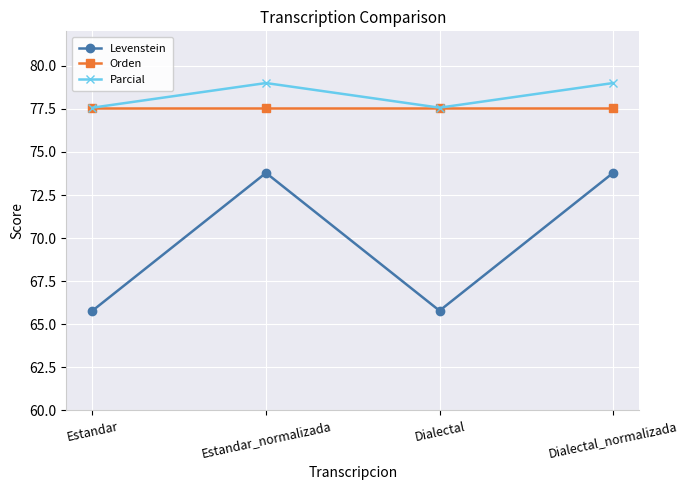

True or false: Parcial and Levenstein intersect in this chart.

False